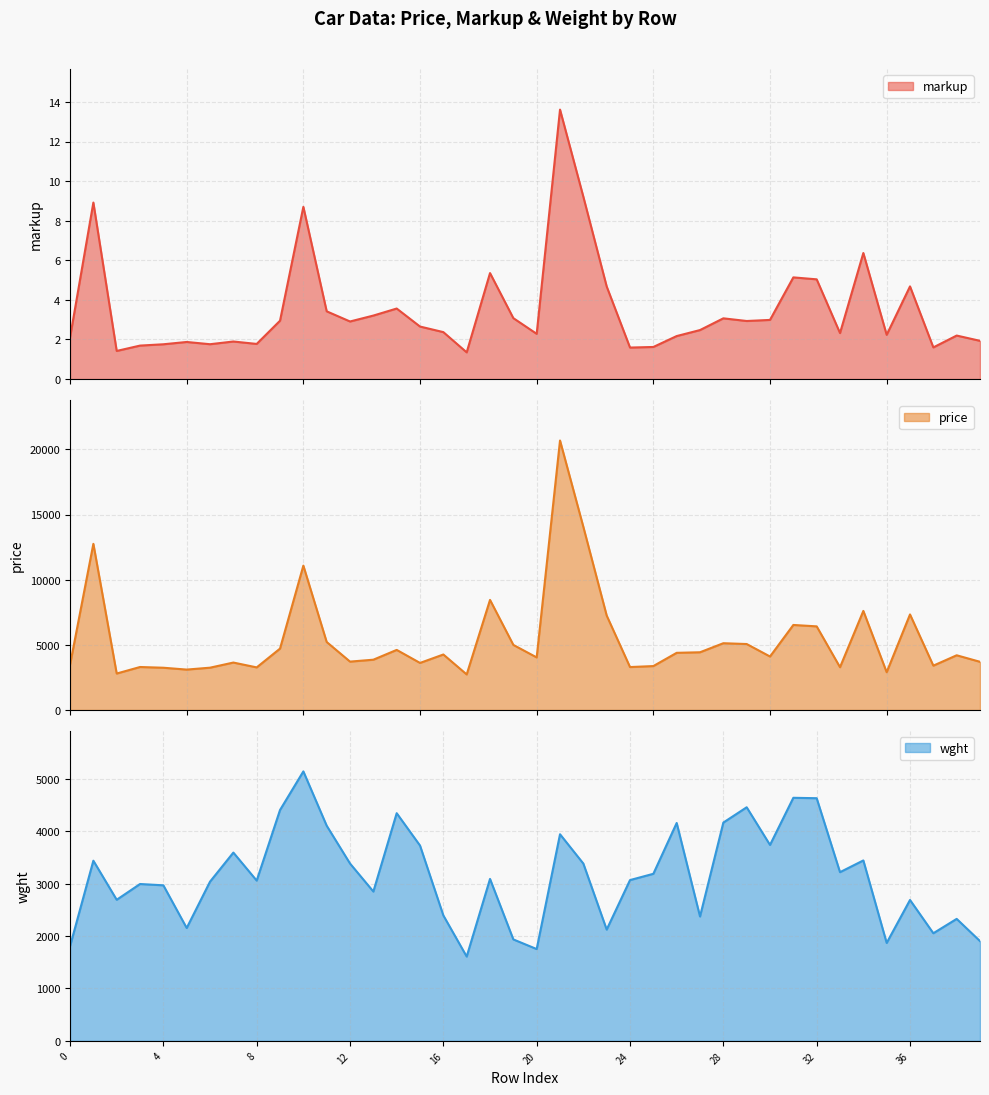

Is it true that price equals 3470.0 at 0?

True